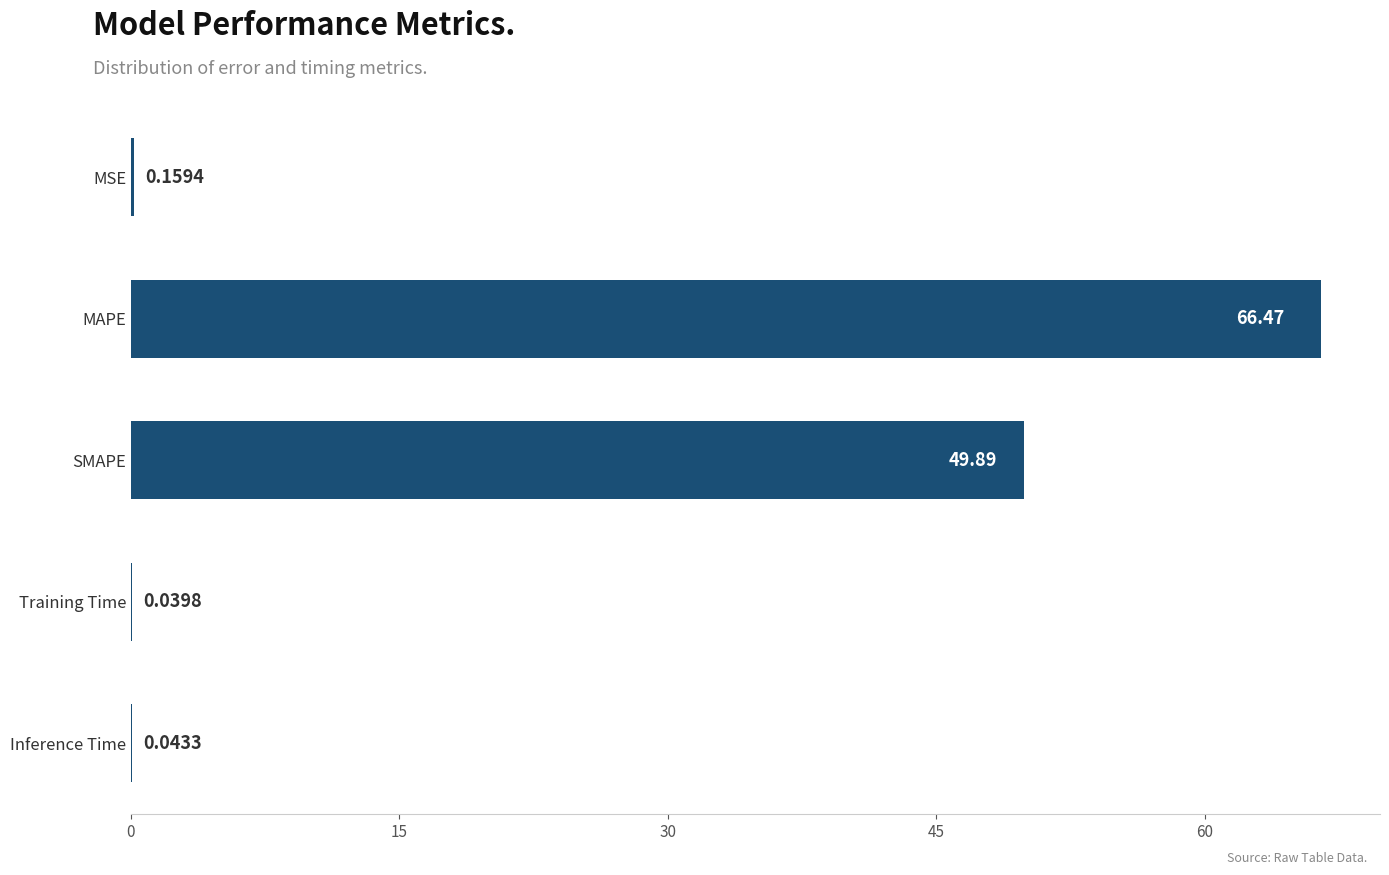

Which has a higher value, SMAPE or MSE?

SMAPE